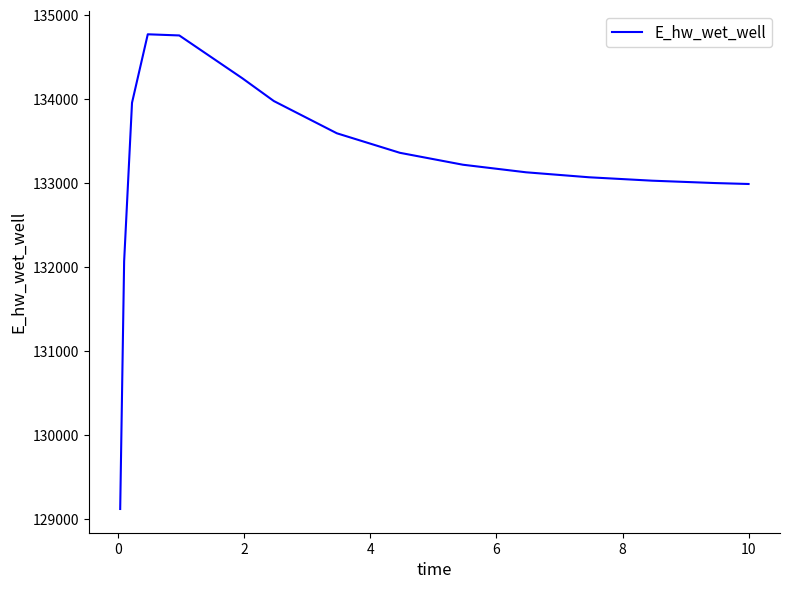

What is the maximum value shown in the chart?

134770.6